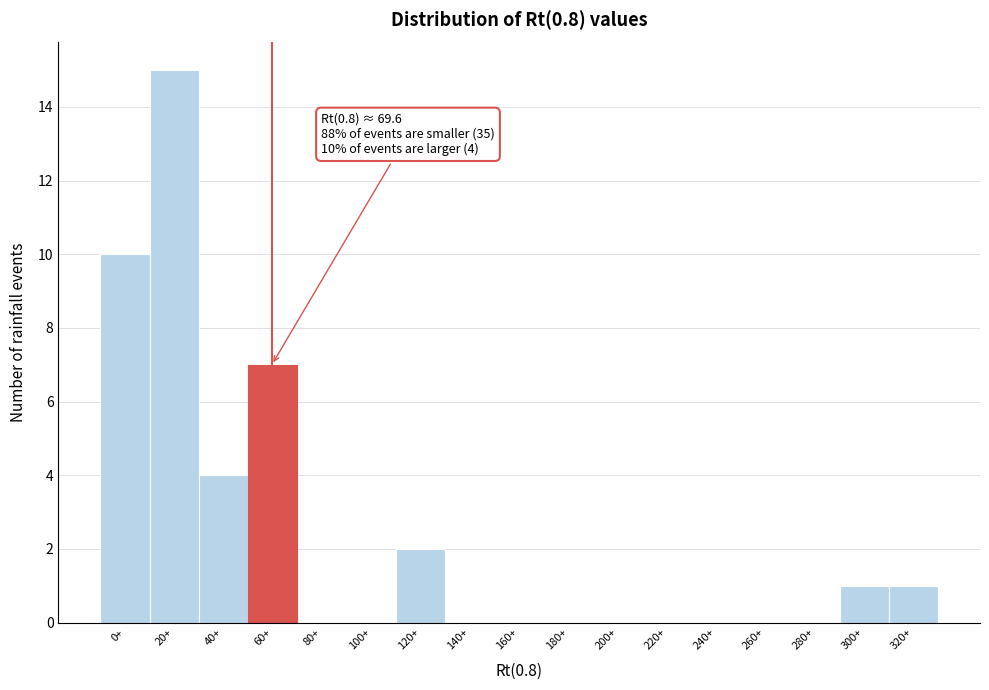

Reading right to left, transcribe all the data shown in this chart.

320+=1	300+=1	280+=0	260+=0	240+=0	220+=0	200+=0	180+=0	160+=0	140+=0	120+=2	100+=0	80+=0	60+=7	40+=4	20+=15	0+=10